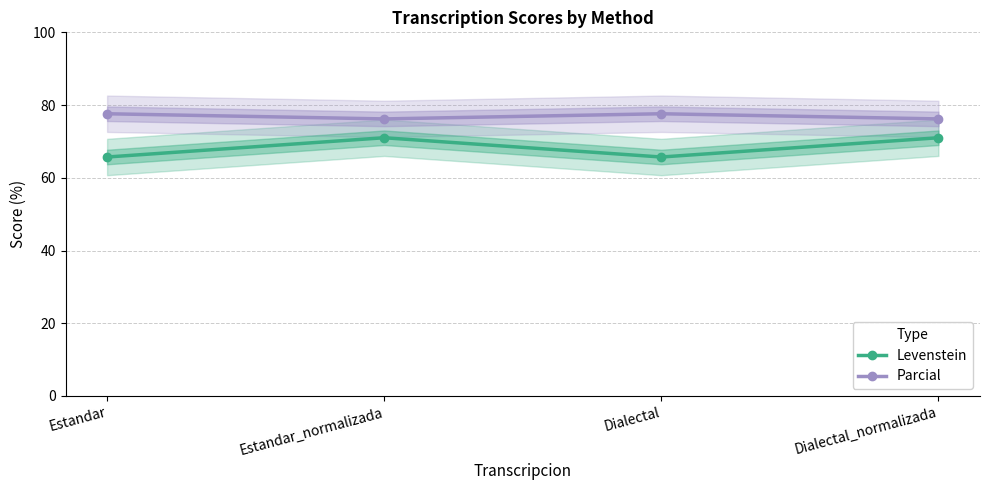

True or false: Levenstein has a value of 65.7 at Dialectal.

True